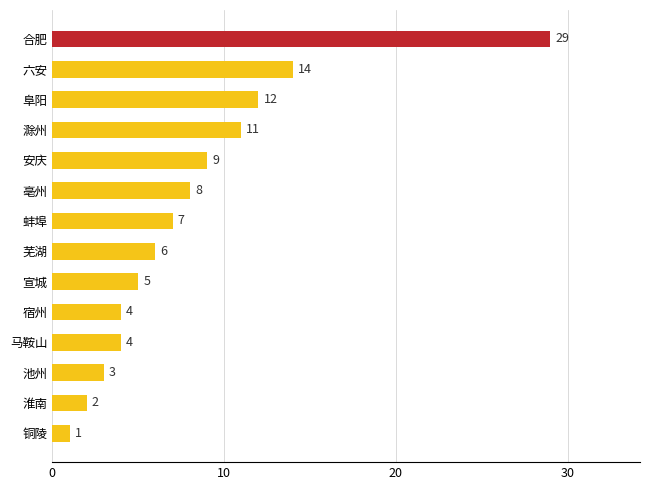

Read the value at 芜湖, to the nearest 5.

5